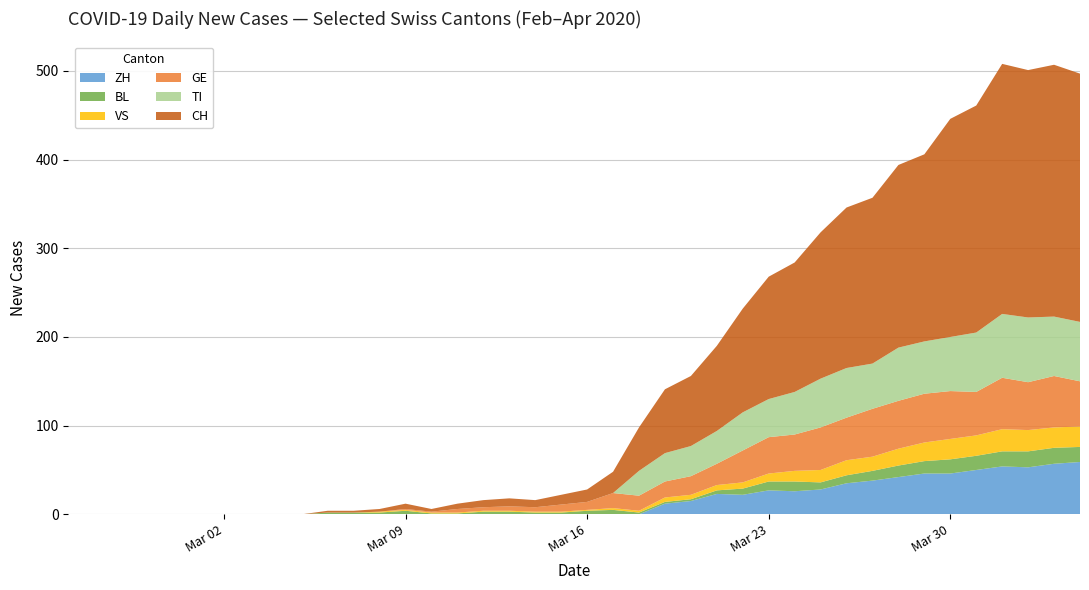

Reading right to left, what are all the values shown in this chart?

ZH: 39=59	38=57	37=53	36=54	35=50	34=46	33=46	32=42	31=38	30=35	29=28	28=26	27=27	26=22	25=23	24=15	23=12	22=0	21=0	20=0	19=0	18=0	17=0	16=0	15=0	14=0	13=0	12=0	11=0	10=0	9=0	8=0	7=0	6=0	5=0	4=0	3=0	2=0	1=0	0=0
BL: 39=17	38=18	37=18	36=17	35=16	34=16	33=14	32=13	31=11	30=9	29=8	28=11	27=10	26=7	25=4	24=2	23=2	22=2	21=5	20=4	19=2	18=2	17=3	16=3	15=1	14=1	13=4	12=2	11=2	10=2	9=0	8=0	7=0	6=0	5=0	4=0	3=0	2=0	1=0	0=0
GE: 39=51	38=58	37=54	36=58	35=49	34=54	33=55	32=54	31=54	30=48	29=48	28=41	27=41	26=36	25=24	24=21	23=18	22=17	21=17	20=9	19=8	18=5	17=5	16=4	15=4	14=1	13=1	12=0	11=0	10=0	9=0	8=0	7=0	6=0	5=0	4=0	3=0	2=0	1=0	0=0
TI: 39=67	38=67	37=73	36=72	35=67	34=61	33=59	32=60	31=51	30=56	29=55	28=48	27=43	26=43	25=37	24=34	23=32	22=28	21=0	20=0	19=0	18=0	17=0	16=0	15=0	14=0	13=0	12=0	11=0	10=0	9=0	8=0	7=0	6=0	5=0	4=0	3=0	2=0	1=0	0=0
VS: 39=23	38=23	37=24	36=25	35=23	34=23	33=21	32=19	31=16	30=17	29=14	28=12	27=9	26=7	25=6	24=5	23=5	22=2	21=2	20=1	19=1	18=1	17=1	16=1	15=1	14=1	13=1	12=1	11=0	10=0	9=0	8=0	7=0	6=0	5=0	4=0	3=0	2=0	1=0	0=0
CH: 39=280	38=284	37=279	36=282	35=256	34=246	33=211	32=206	31=187	30=181	29=165	28=146	27=138	26=117	25=96	24=79	23=72	22=49	21=24	20=14	19=11	18=8	17=9	16=8	15=6	14=3	13=6	12=3	11=2	10=2	9=0	8=0	7=0	6=0	5=0	4=0	3=0	2=0	1=0	0=0